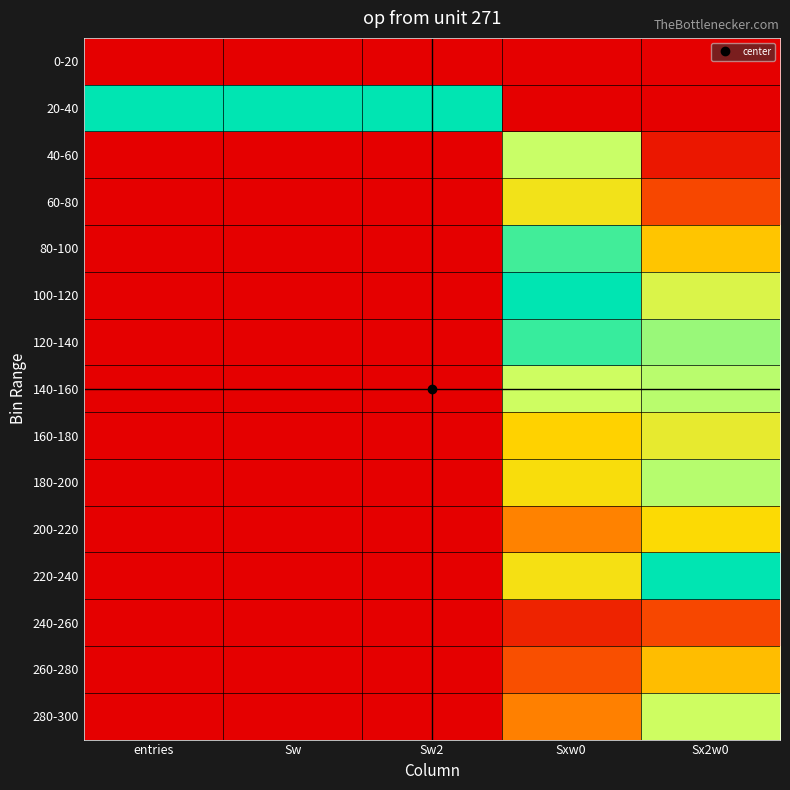

Which series has the largest range (max minus min)?

20-40